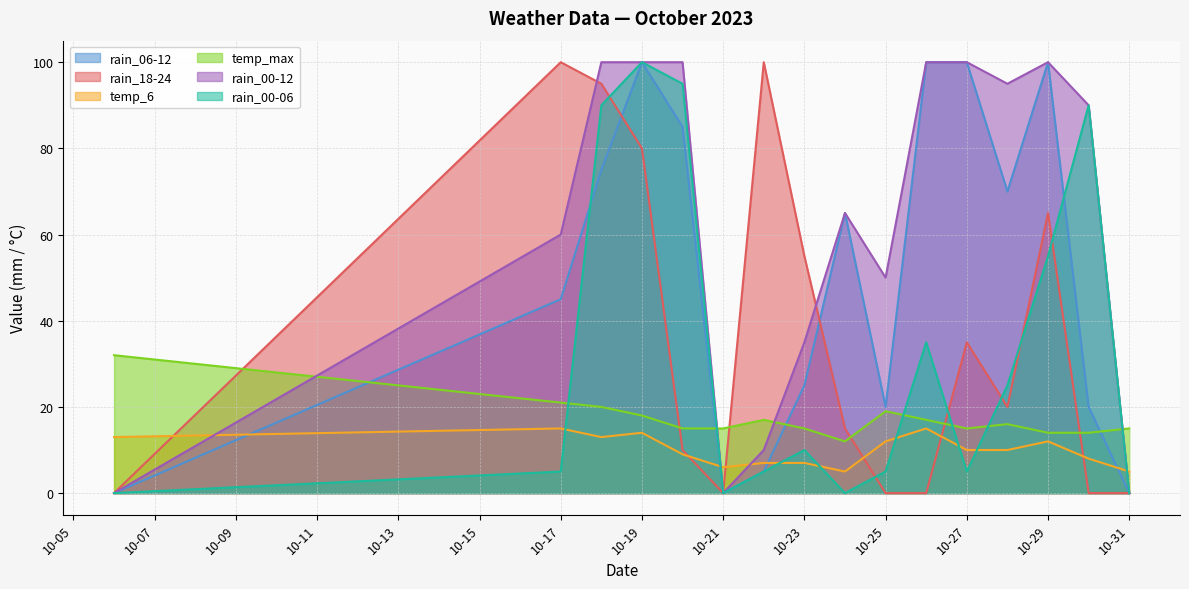

Rank the series at 2023-10-06 from lowest to highest value.

rain_06-12, rain_18-24, rain_00-12, rain_00-06, temp_6, temp_max